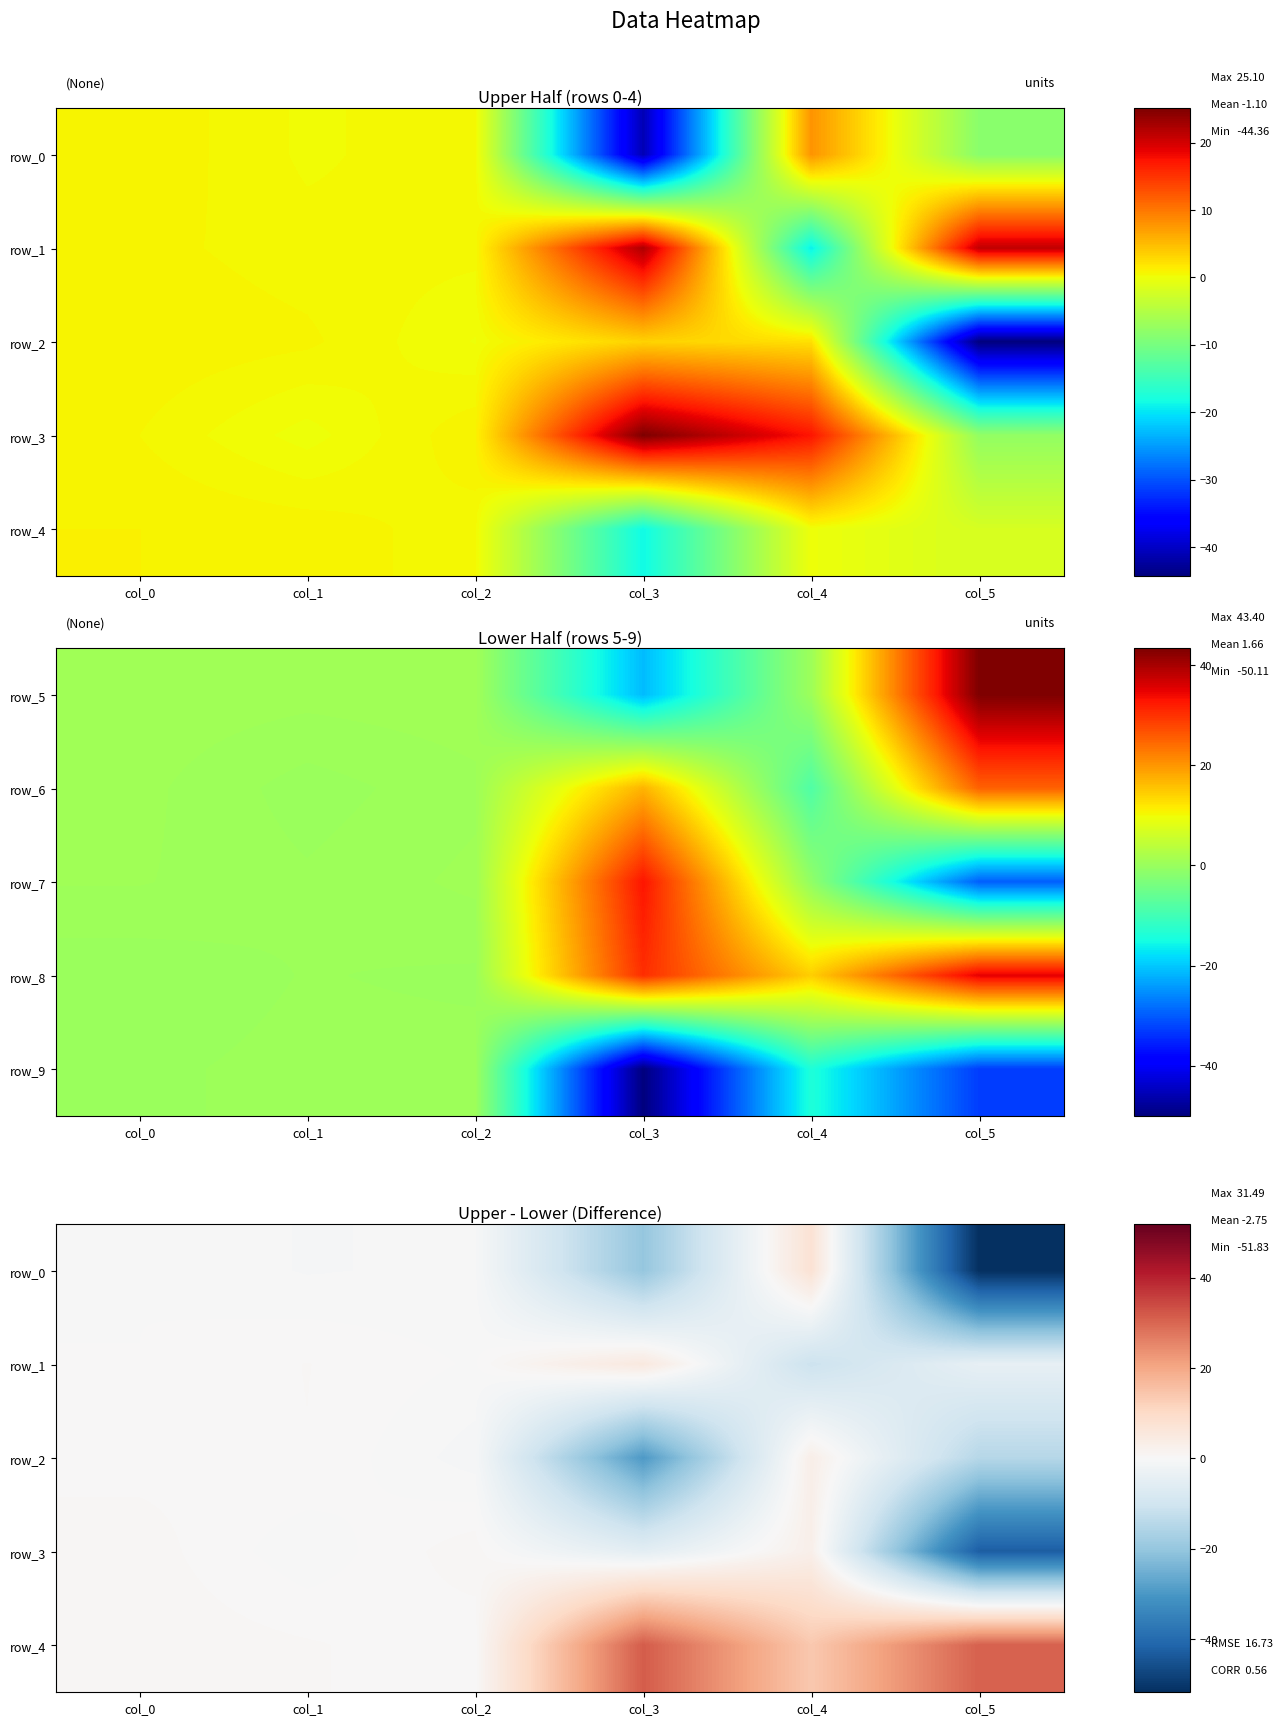

Which series has the largest total across all categories?

row_4